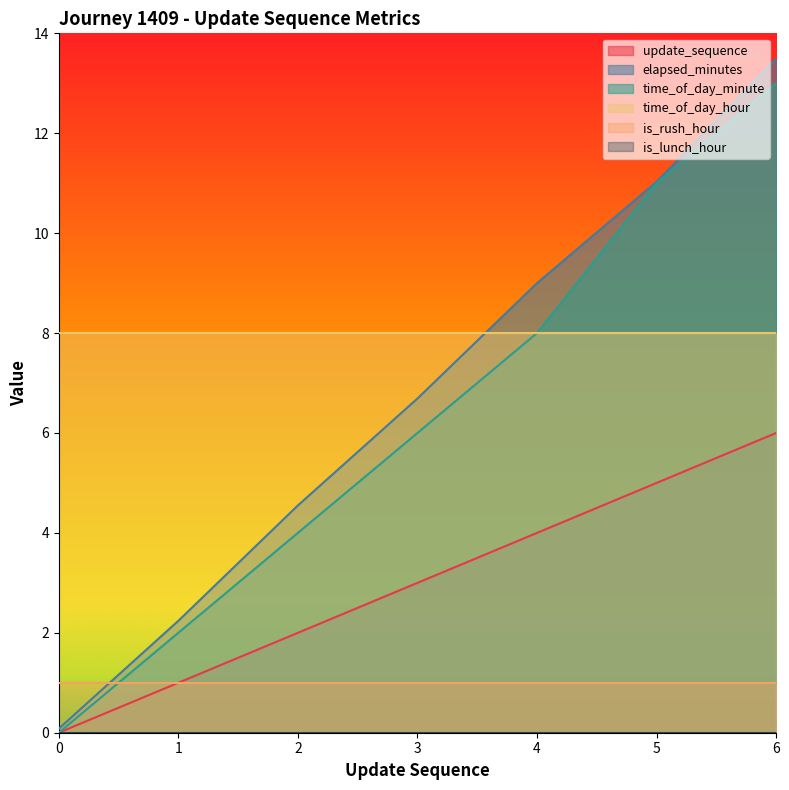

Count the time_of_day_minute values in the range 2 to 11.

5